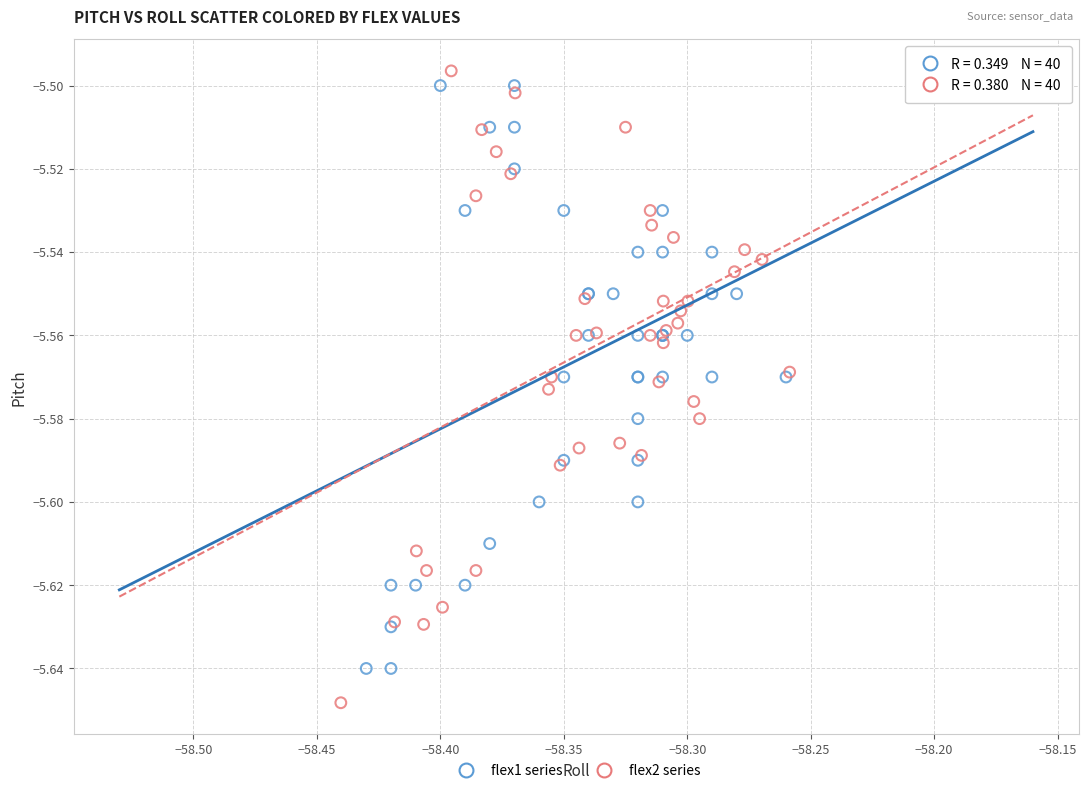

Which series reaches the maximum Y coordinate?

flex2 series